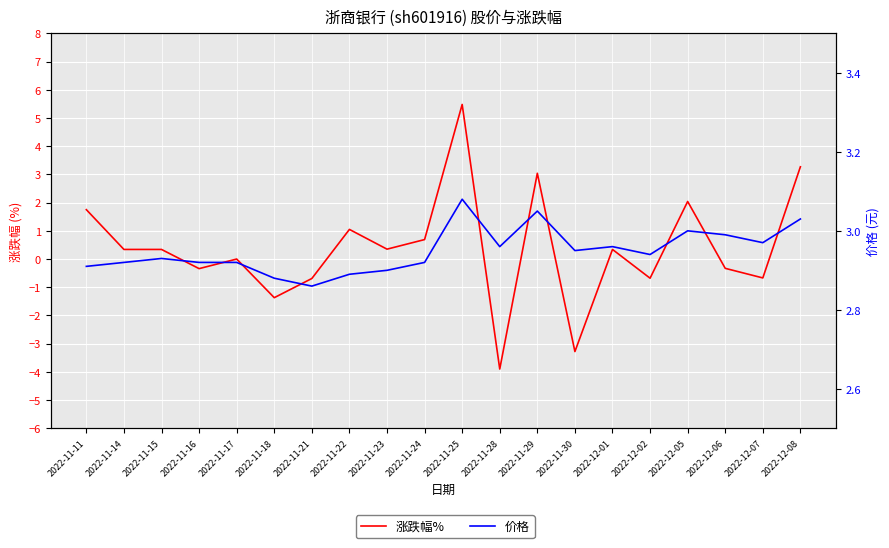

What is the minimum value shown in the chart?

-3.9